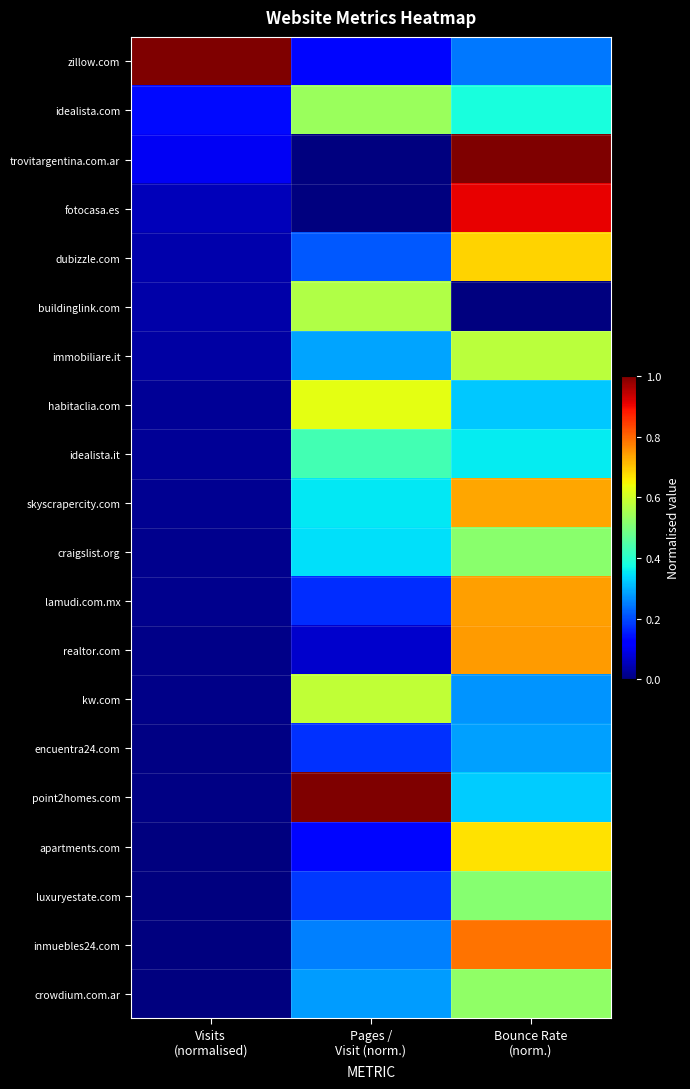

Reading left to right, what are all the values shown in this chart?

zillow.com: Visits
(normalised)=1.0	Pages /
Visit (norm.)=0.1	Bounce Rate
(norm.)=0.2
idealista.com: Visits
(normalised)=0.1	Pages /
Visit (norm.)=0.5	Bounce Rate
(norm.)=0.4
trovitargentina.com.ar: Visits
(normalised)=0.1	Pages /
Visit (norm.)=0.0	Bounce Rate
(norm.)=1.0
fotocasa.es: Visits
(normalised)=0.1	Pages /
Visit (norm.)=0.0	Bounce Rate
(norm.)=0.9
dubizzle.com: Visits
(normalised)=0.0	Pages /
Visit (norm.)=0.2	Bounce Rate
(norm.)=0.7
buildinglink.com: Visits
(normalised)=0.0	Pages /
Visit (norm.)=0.6	Bounce Rate
(norm.)=0.0
immobiliare.it: Visits
(normalised)=0.0	Pages /
Visit (norm.)=0.3	Bounce Rate
(norm.)=0.6
habitaclia.com: Visits
(normalised)=0.0	Pages /
Visit (norm.)=0.6	Bounce Rate
(norm.)=0.3
idealista.it: Visits
(normalised)=0.0	Pages /
Visit (norm.)=0.4	Bounce Rate
(norm.)=0.4
skyscrapercity.com: Visits
(normalised)=0.0	Pages /
Visit (norm.)=0.4	Bounce Rate
(norm.)=0.7
craigslist.org: Visits
(normalised)=0.0	Pages /
Visit (norm.)=0.3	Bounce Rate
(norm.)=0.5
lamudi.com.mx: Visits
(normalised)=0.0	Pages /
Visit (norm.)=0.2	Bounce Rate
(norm.)=0.7
realtor.com: Visits
(normalised)=0.0	Pages /
Visit (norm.)=0.1	Bounce Rate
(norm.)=0.7
kw.com: Visits
(normalised)=0.0	Pages /
Visit (norm.)=0.6	Bounce Rate
(norm.)=0.3
encuentra24.com: Visits
(normalised)=0.0	Pages /
Visit (norm.)=0.2	Bounce Rate
(norm.)=0.3
point2homes.com: Visits
(normalised)=0.0	Pages /
Visit (norm.)=1.0	Bounce Rate
(norm.)=0.3
apartments.com: Visits
(normalised)=0.0	Pages /
Visit (norm.)=0.1	Bounce Rate
(norm.)=0.7
luxuryestate.com: Visits
(normalised)=0.0	Pages /
Visit (norm.)=0.2	Bounce Rate
(norm.)=0.5
inmuebles24.com: Visits
(normalised)=0.0	Pages /
Visit (norm.)=0.3	Bounce Rate
(norm.)=0.8
crowdium.com.ar: Visits
(normalised)=0.0	Pages /
Visit (norm.)=0.3	Bounce Rate
(norm.)=0.5